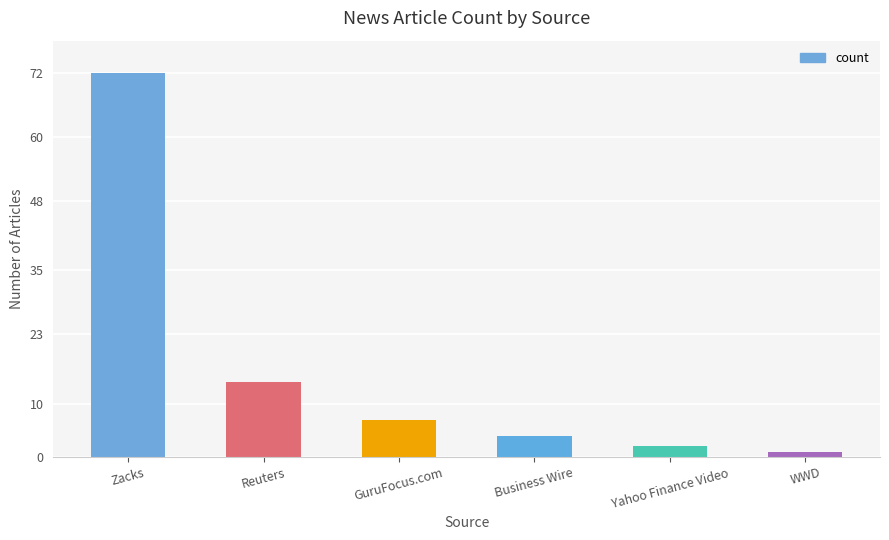

At which label is the value closest to 36?

Reuters